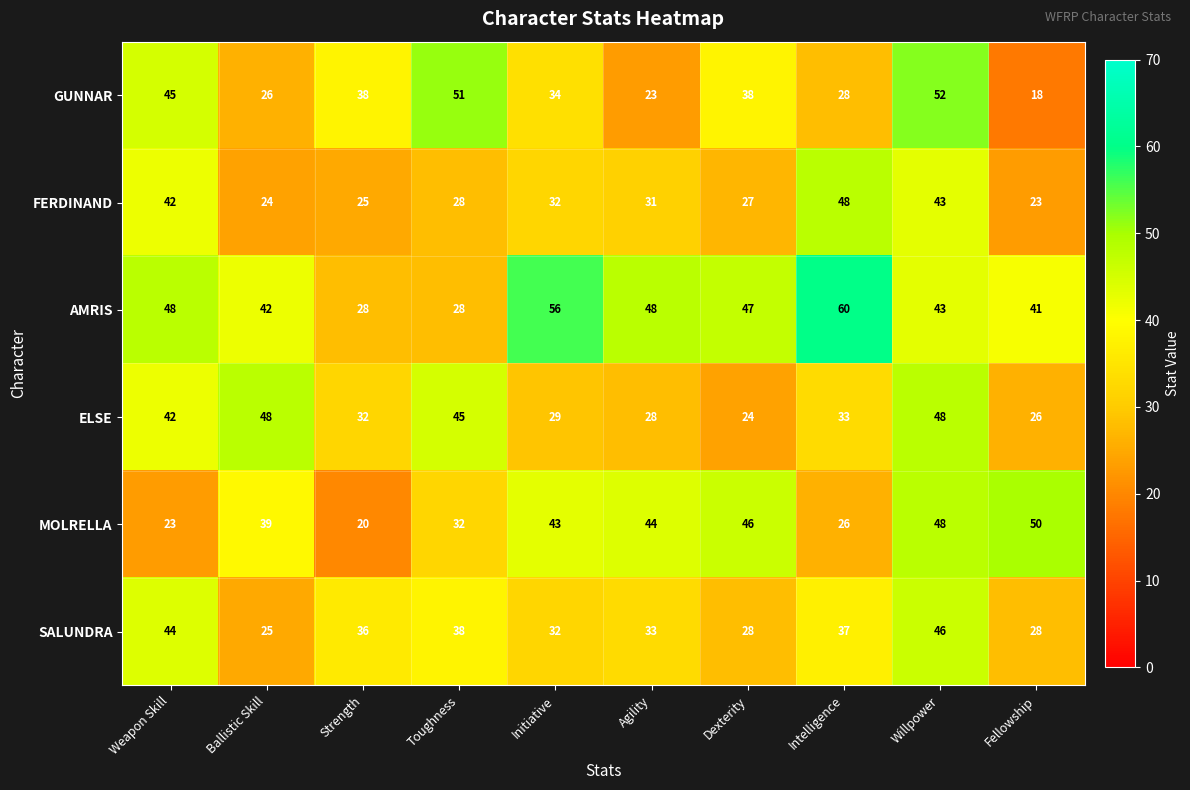

What value does the AMRIS series have at Weapon Skill, to the nearest 5?

50